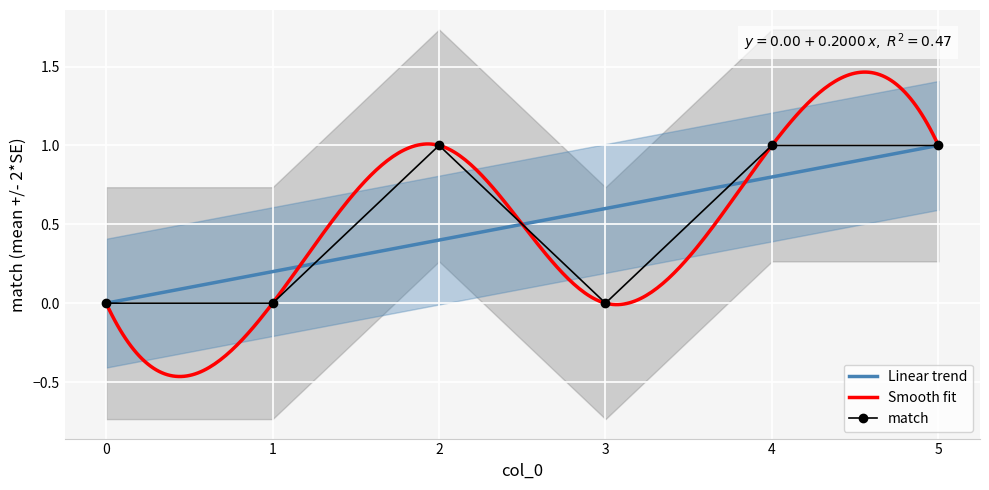

The Linear trend series shows 0.0 at 0. True or false?

True